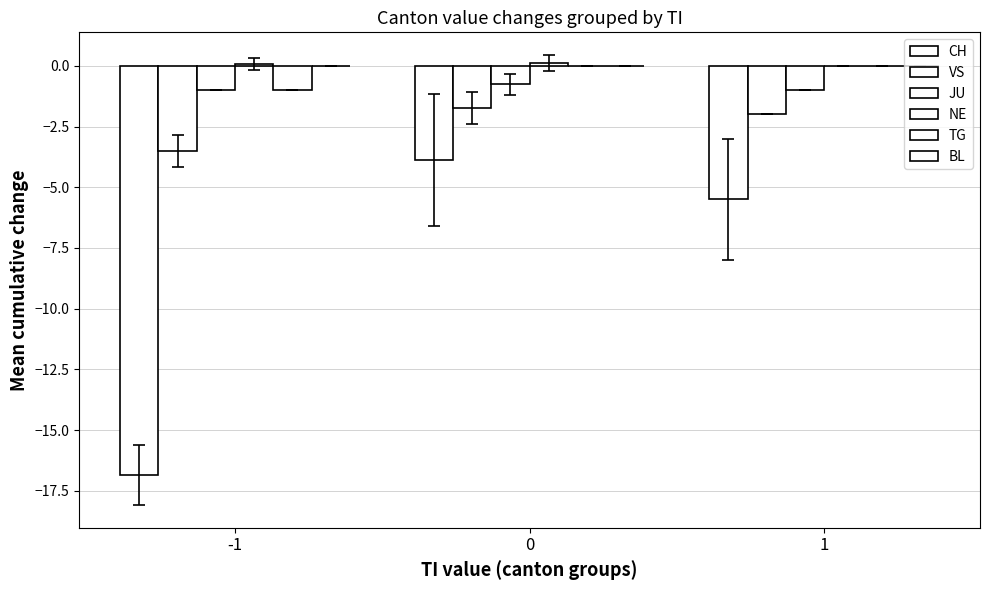

How many groups of bars are there?

3